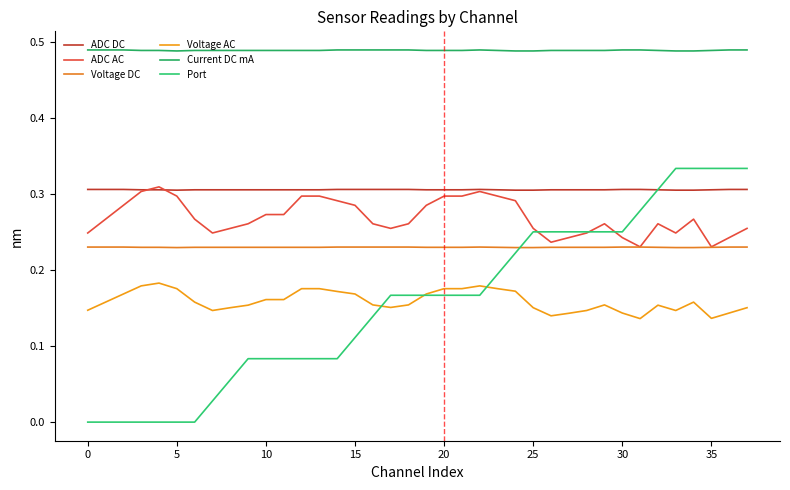

True or false: Current DC mA and Voltage AC cross at least once.

False